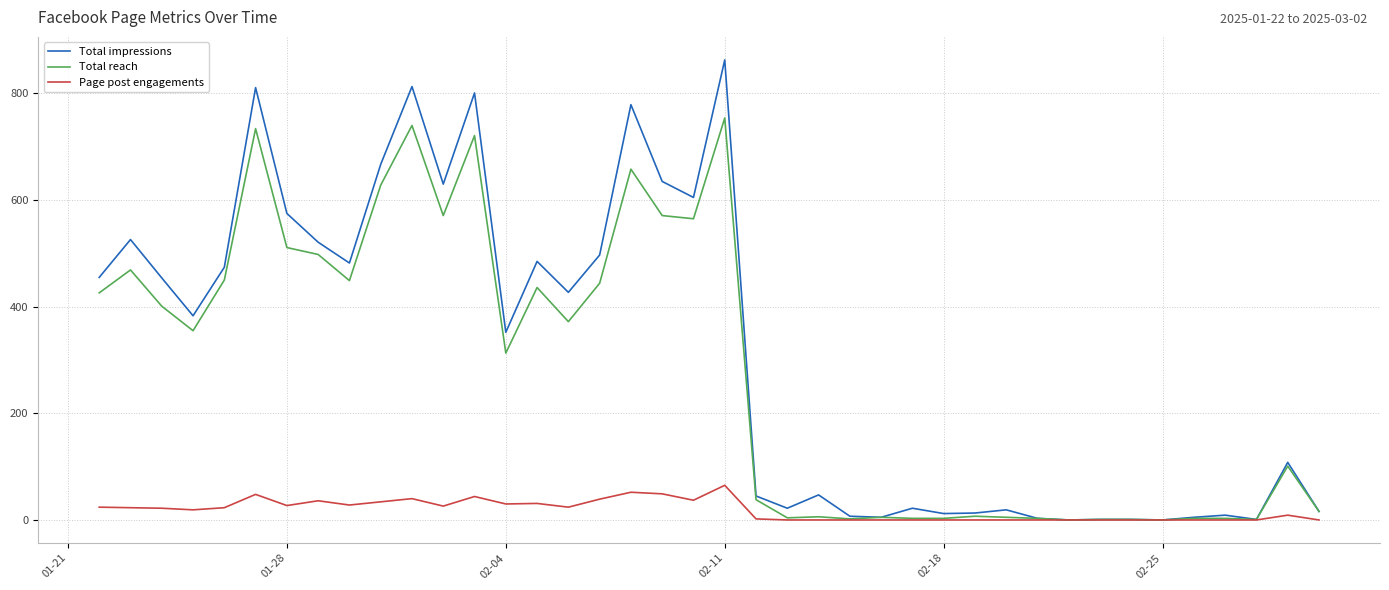

Which series has the widest spread of values?

Total impressions